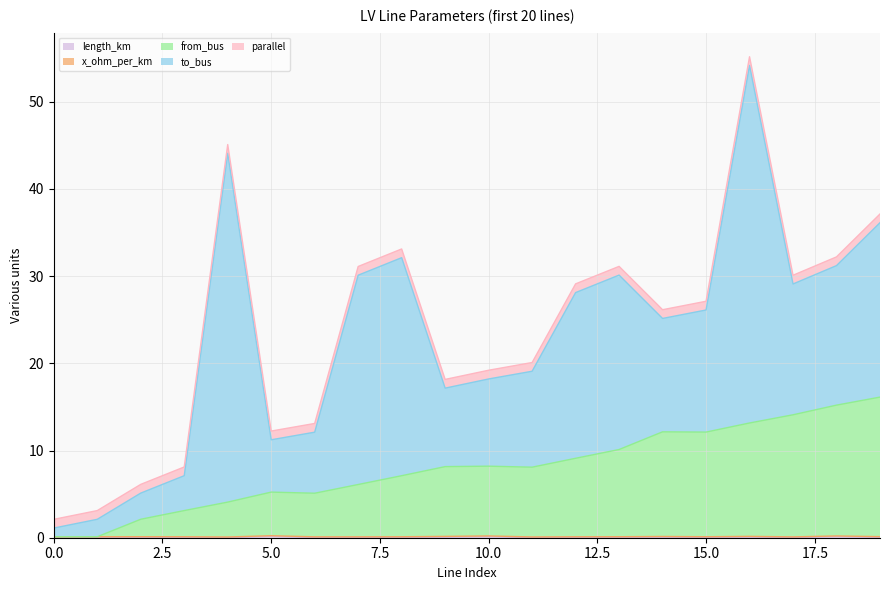

Reading left to right, extract all data points from this chart.

length_km: 0.0	0.0	0.0	0.0	0.0	0.2	0.0	0.0	0.0	0.1	0.1	0.0	0.0	0.0	0.1	0.0	0.1	0.0	0.1	0.0
x_ohm_per_km: 0.1	0.1	0.1	0.1	0.1	0.1	0.1	0.1	0.1	0.1	0.1	0.1	0.1	0.1	0.1	0.1	0.1	0.1	0.1	0.1
from_bus: 0.0	0.0	2.0	3.0	4.0	5.0	5.0	6.0	7.0	8.0	8.0	8.0	9.0	10.0	12.0	12.0	13.0	14.0	15.0	16.0
to_bus: 1.0	2.0	3.0	4.0	40.0	6.0	7.0	24.0	25.0	9.0	10.0	11.0	19.0	20.0	13.0	14.0	41.0	15.0	16.0	20.0
parallel: 1.0	1.0	1.0	1.0	1.0	1.0	1.0	1.0	1.0	1.0	1.0	1.0	1.0	1.0	1.0	1.0	1.0	1.0	1.0	1.0